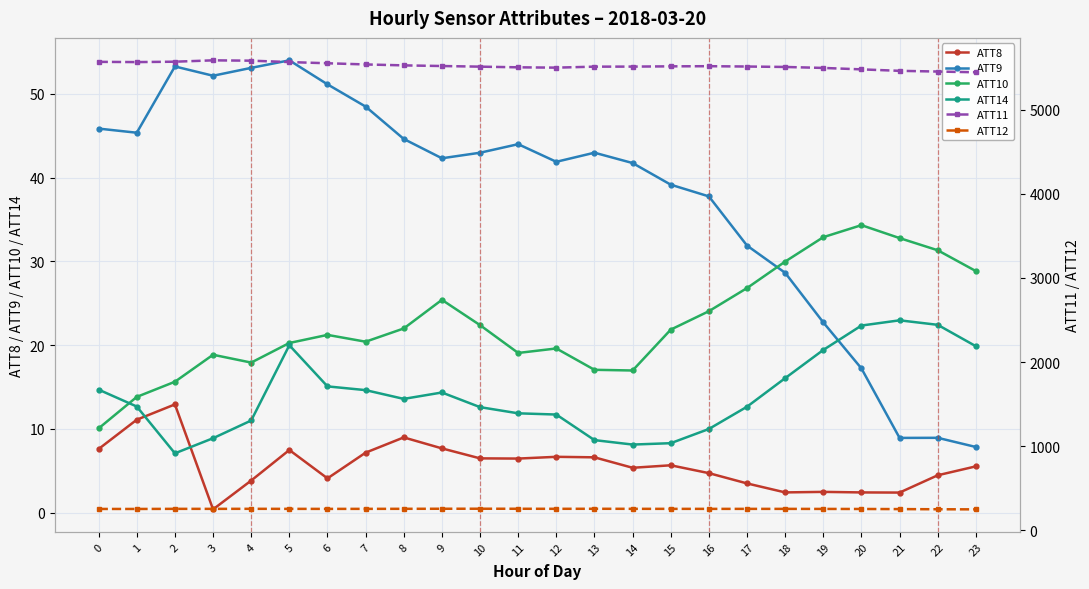

How many values in the ATT12 series are below 256?

7